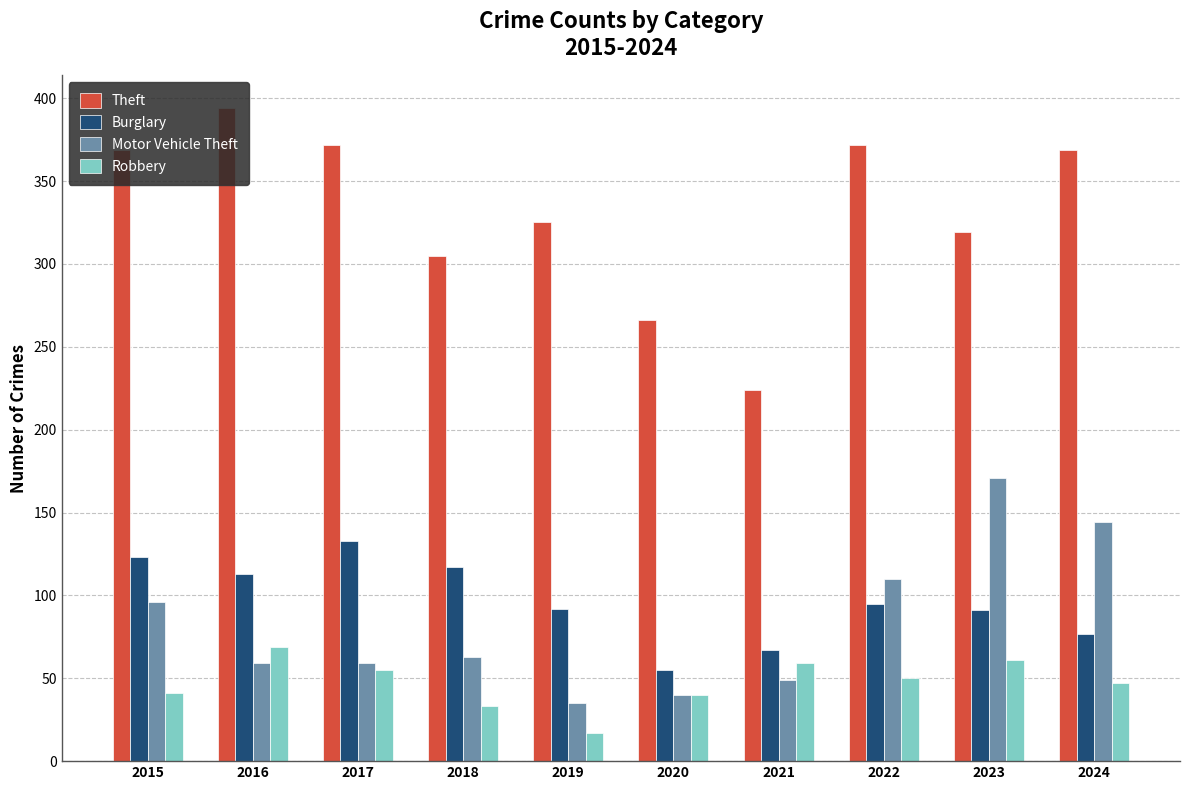

The value of Motor Vehicle Theft at 2024 is 86. True or false?

False